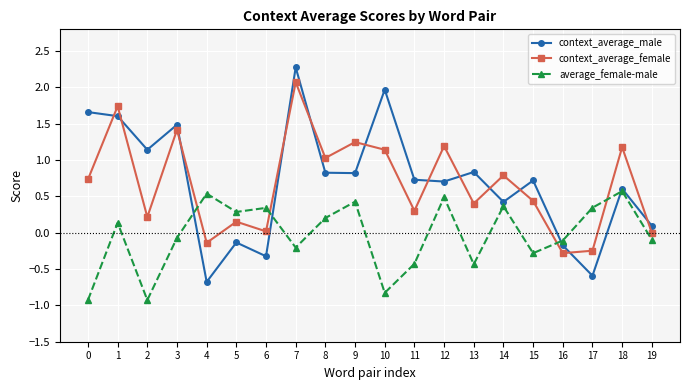

What is the total value across all series at 4?

-0.3